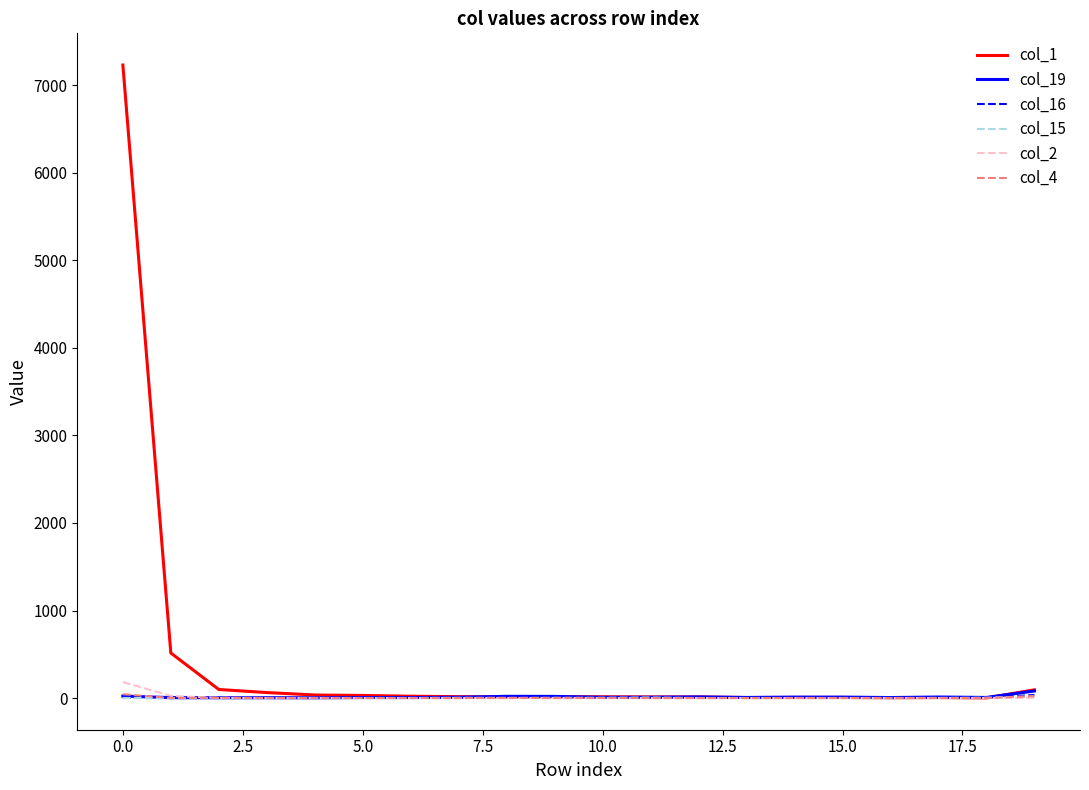

What is the maximum value shown in the chart?

7232